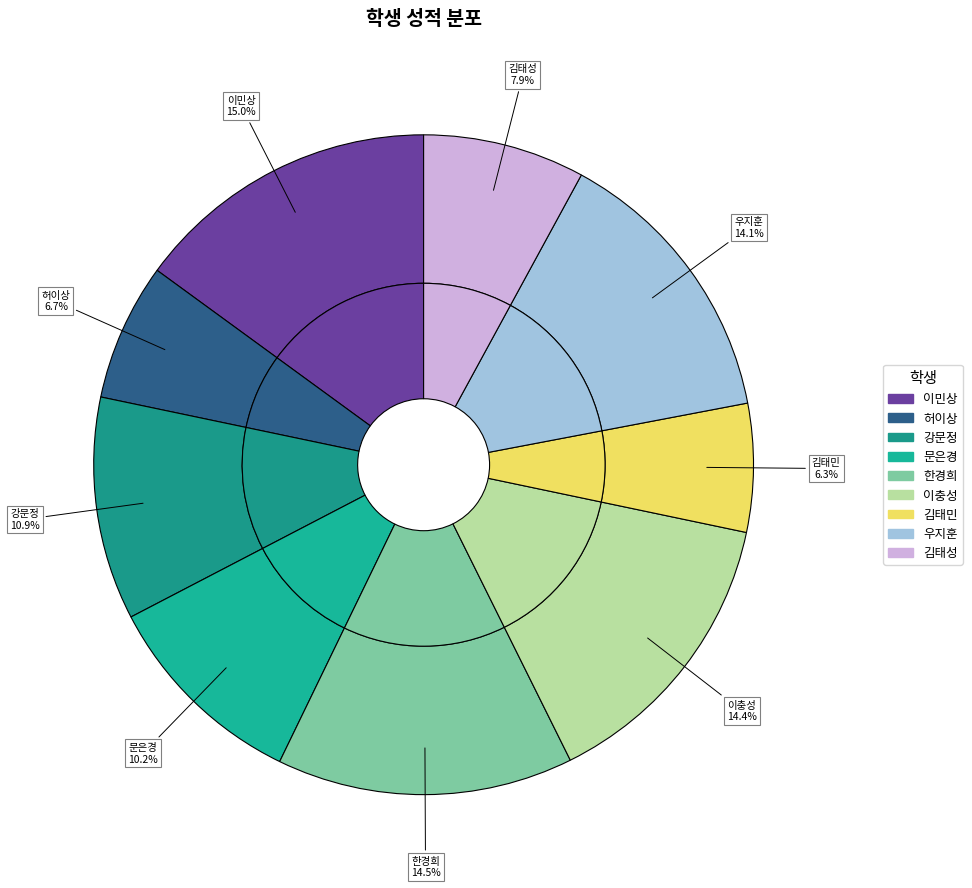

Which slice is the largest?

이민상